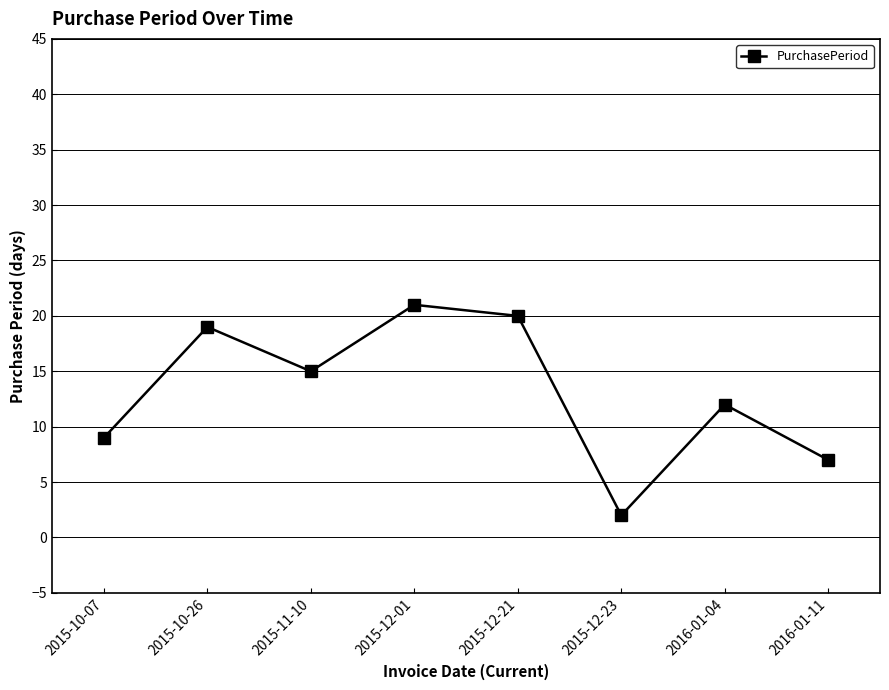

Does the chart display data point markers on the line(s)?

Yes